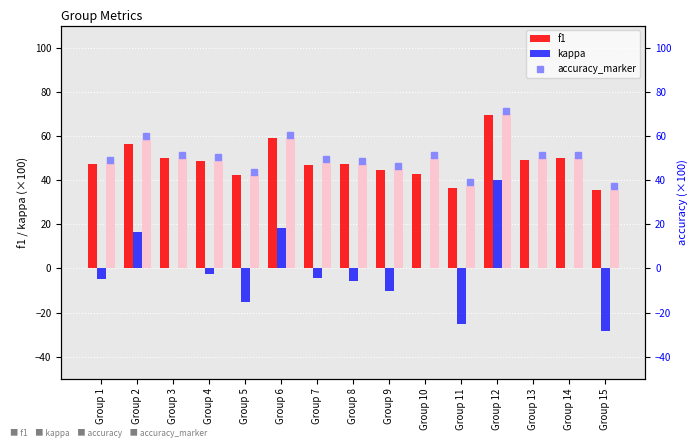

What is the spread (max minus min) of values at Group 12?

30.0